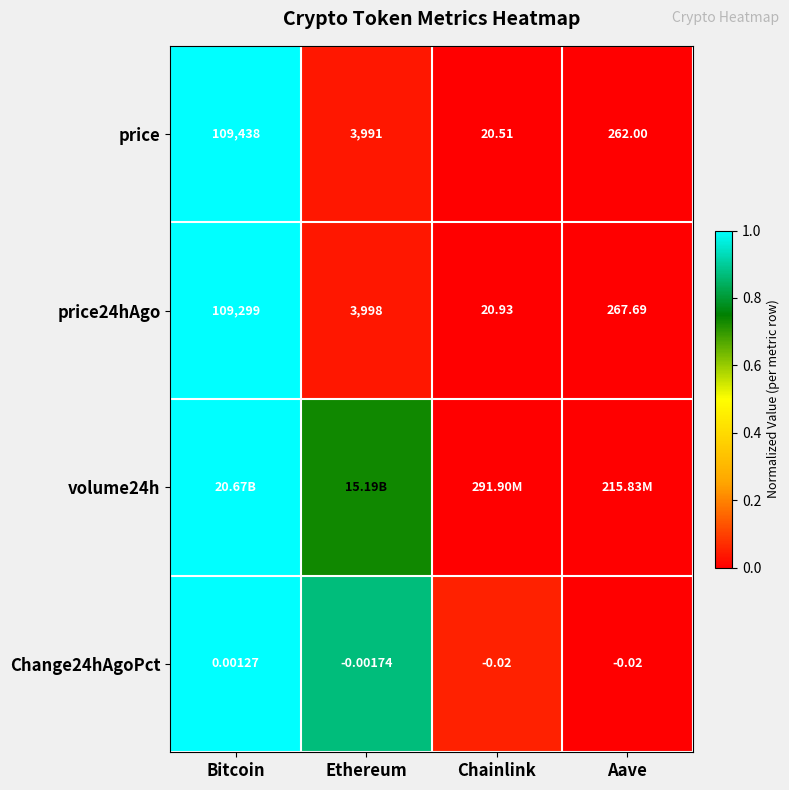

Which category has the highest value in the Change24hAgoPct series?

Bitcoin